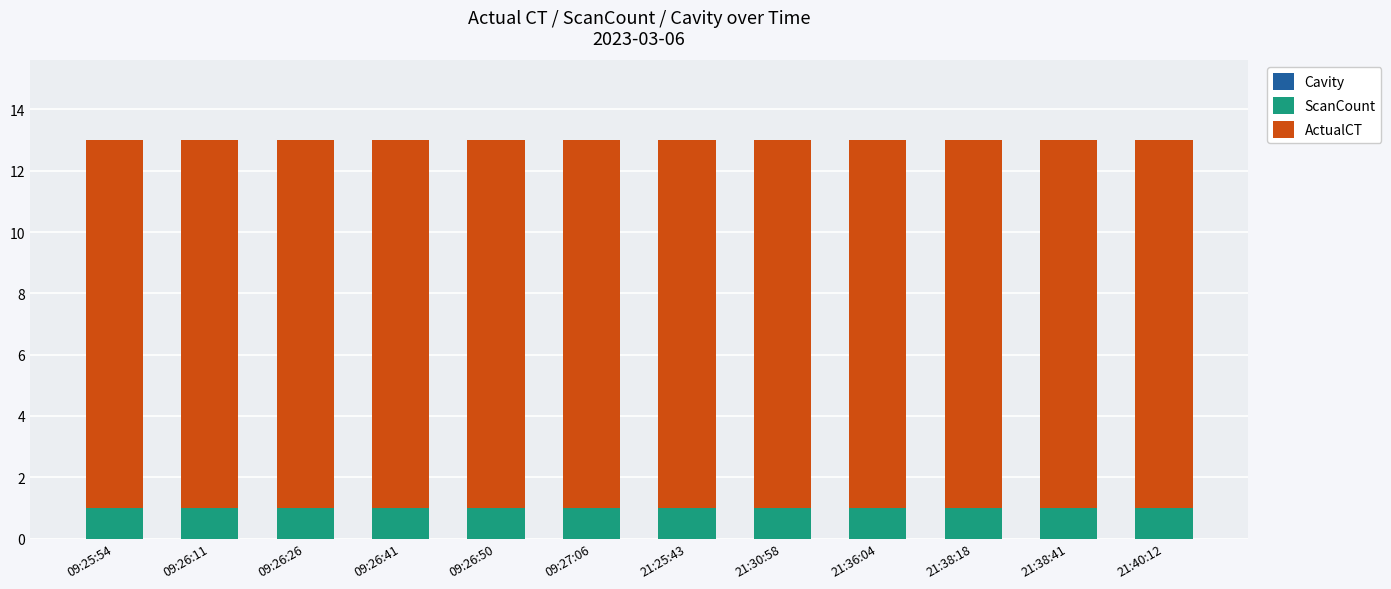

True or false: ScanCount has a value of 2 at 09:26:11.

False